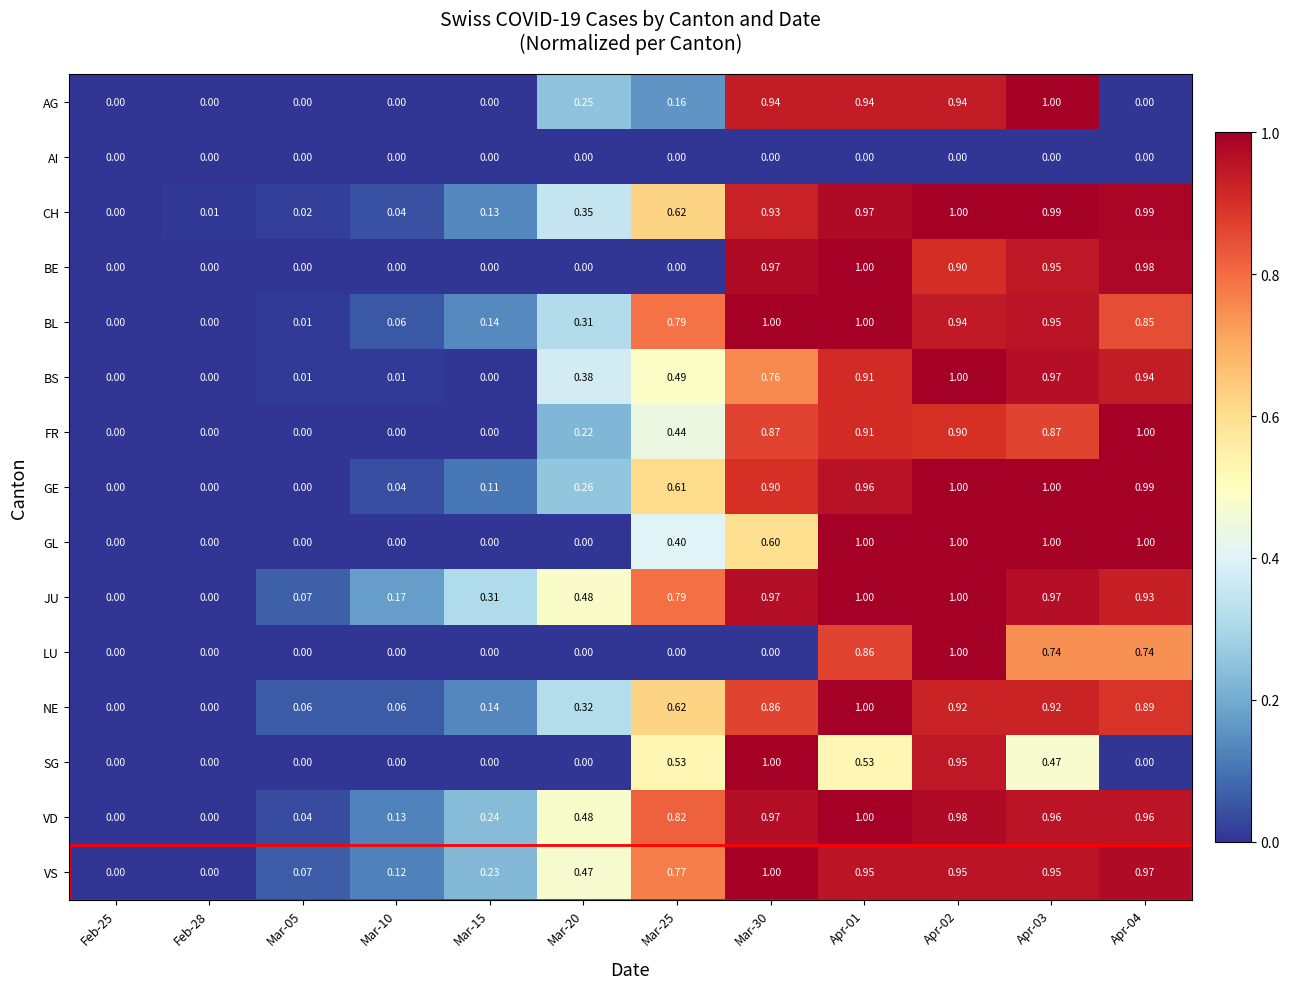

Between Mar-05 and Mar-15, which series saw the biggest shift?

JU